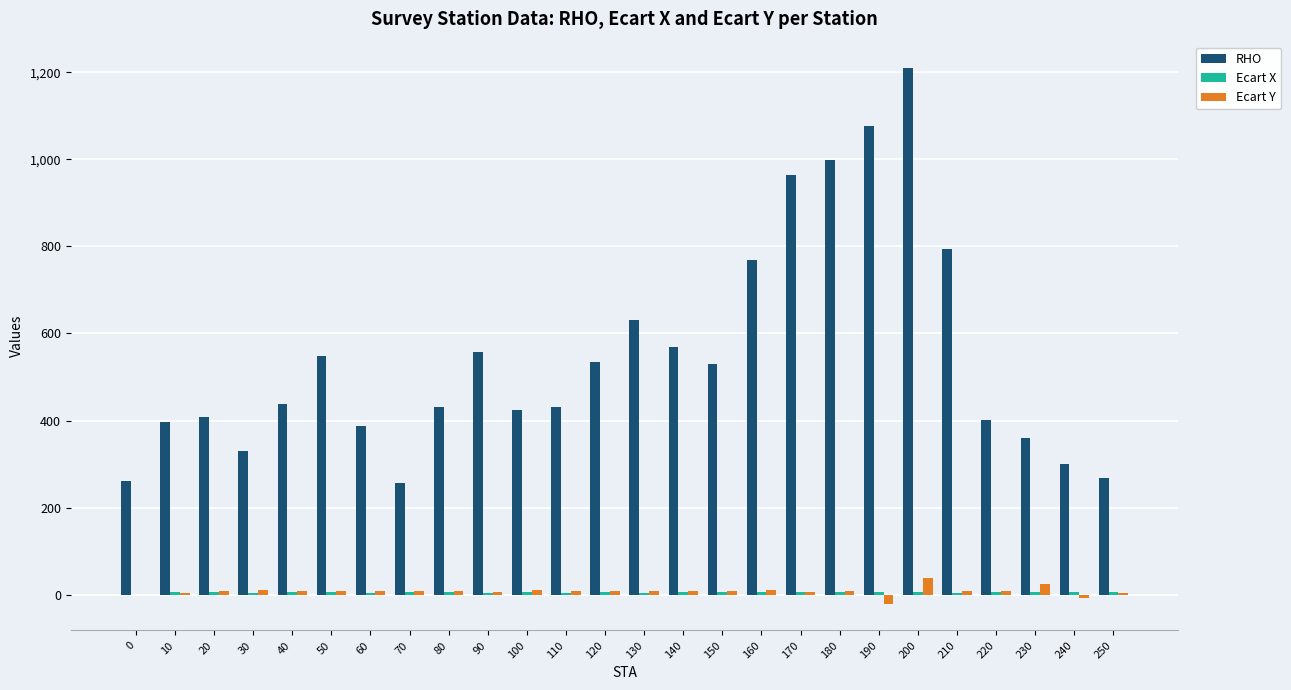

What is the greatest value displayed?

1209